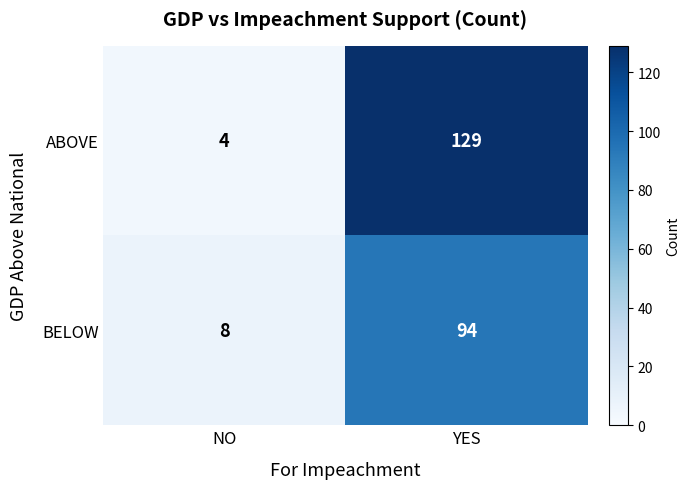

What is the maximum value shown in the chart?

129